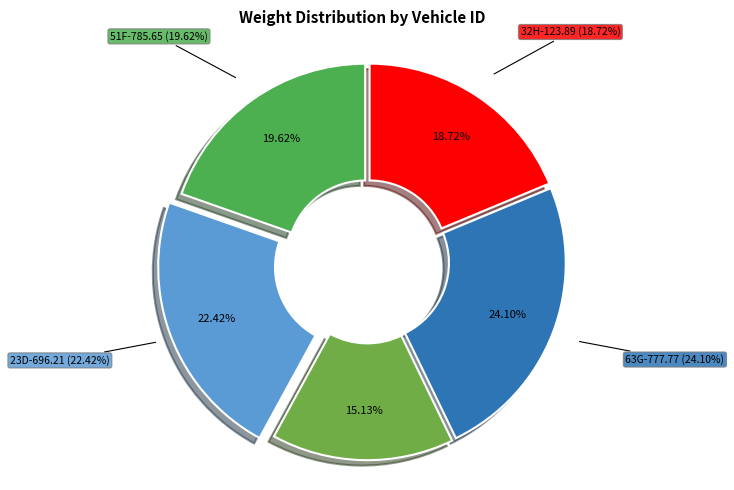

To the nearest percent, what is the combined percentage of 32H-123.89 and 51F-785.65?

38%